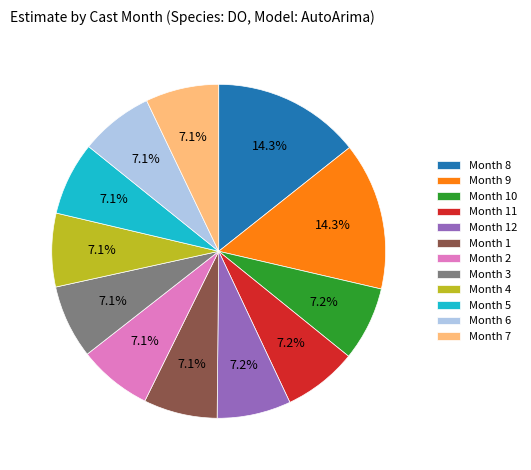

What is the ratio of the value at Month 10 to the value at Month 3?

1.0